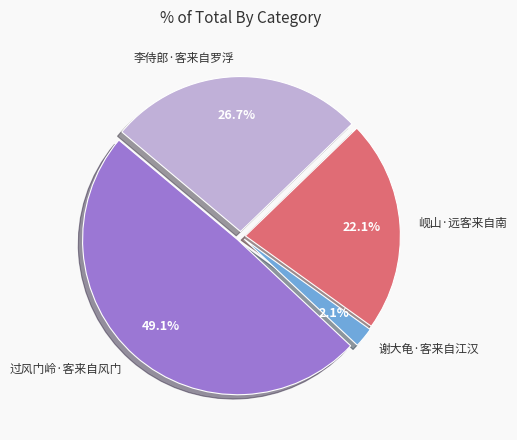

Between 谢大龟·客来自江汉 and 过风门岭·客来自风门, which is larger?

过风门岭·客来自风门